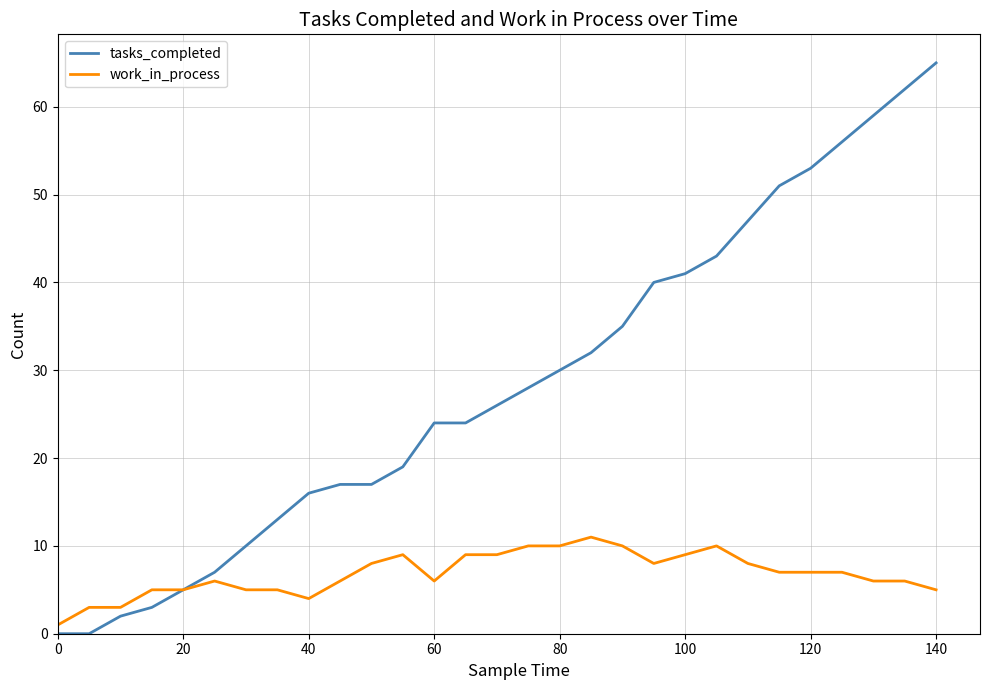

Which series has the largest range (max minus min)?

tasks_completed